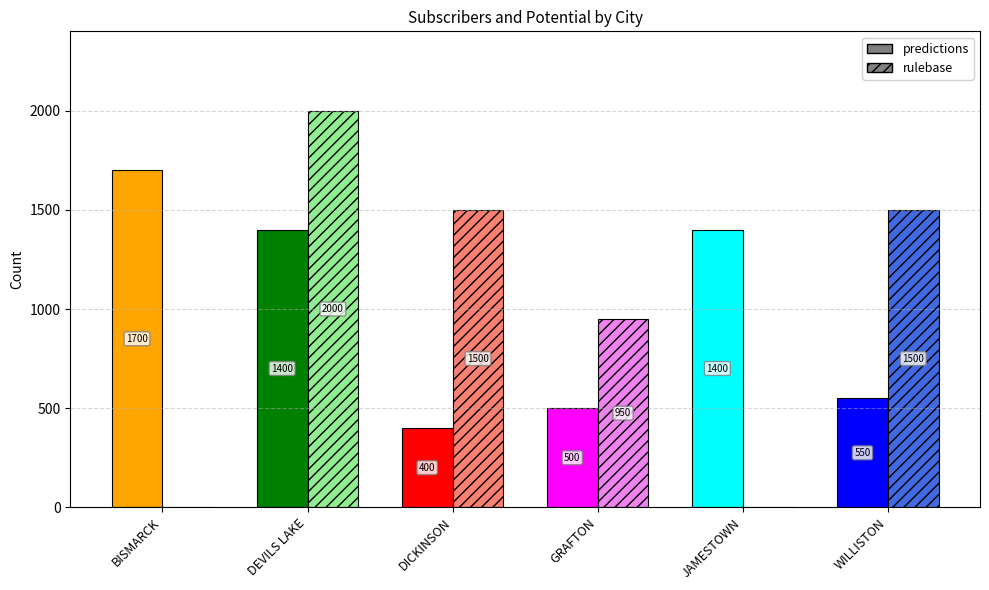

What is the label of the 1st bar from the right?

WILLISTON